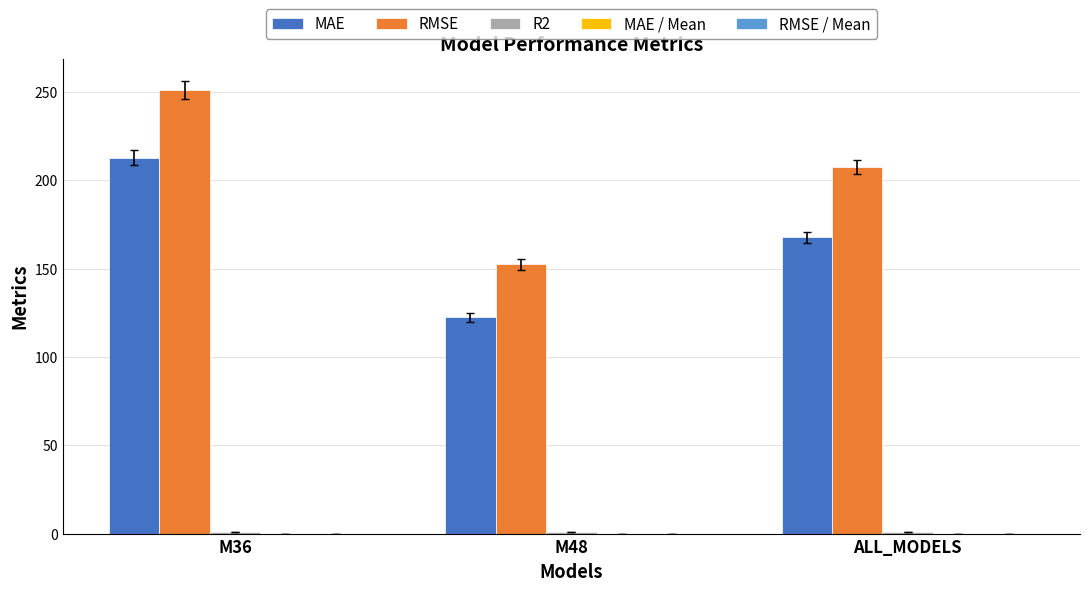

The value of MAE at M48 is 169.8. True or false?

False